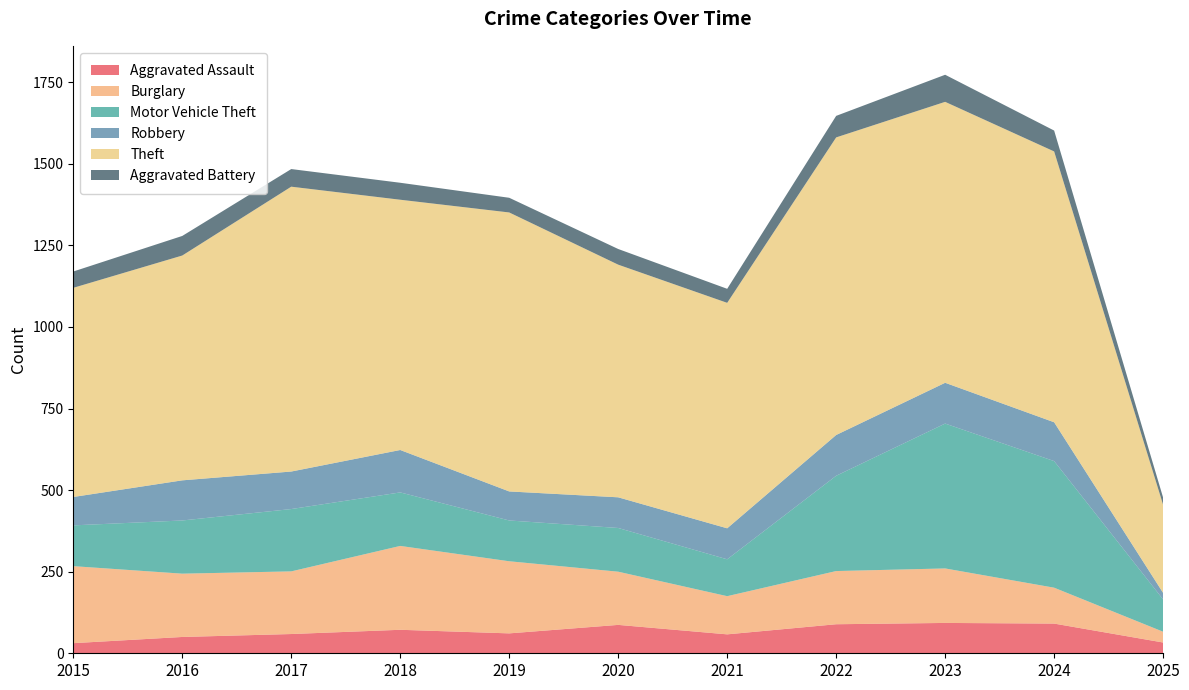

Reading left to right, list all the values displayed in this chart.

Aggravated Assault: 2015=31	2016=50	2017=59	2018=72	2019=61	2020=87	2021=58	2022=89	2023=93	2024=91	2025=33
Burglary: 2015=236	2016=194	2017=192	2018=257	2019=221	2020=163	2021=117	2022=163	2023=167	2024=110	2025=33
Motor Vehicle Theft: 2015=125	2016=163	2017=191	2018=164	2019=125	2020=134	2021=113	2022=292	2023=444	2024=388	2025=99
Robbery: 2015=87	2016=123	2017=115	2018=130	2019=89	2020=94	2021=95	2022=125	2023=125	2024=119	2025=20
Theft: 2015=641	2016=689	2017=873	2018=767	2019=855	2020=713	2021=691	2022=912	2023=861	2024=830	2025=270
Aggravated Battery: 2015=50	2016=60	2017=54	2018=52	2019=45	2020=48	2021=43	2022=66	2023=83	2024=64	2025=22